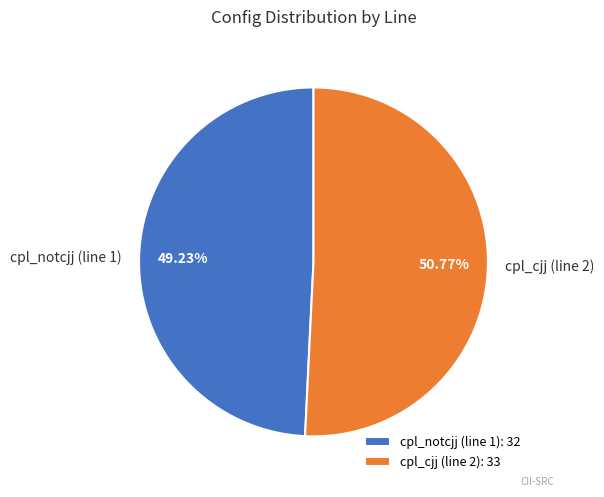

Does cpl_cjj (line 2) account for over 50% of the chart?

Yes